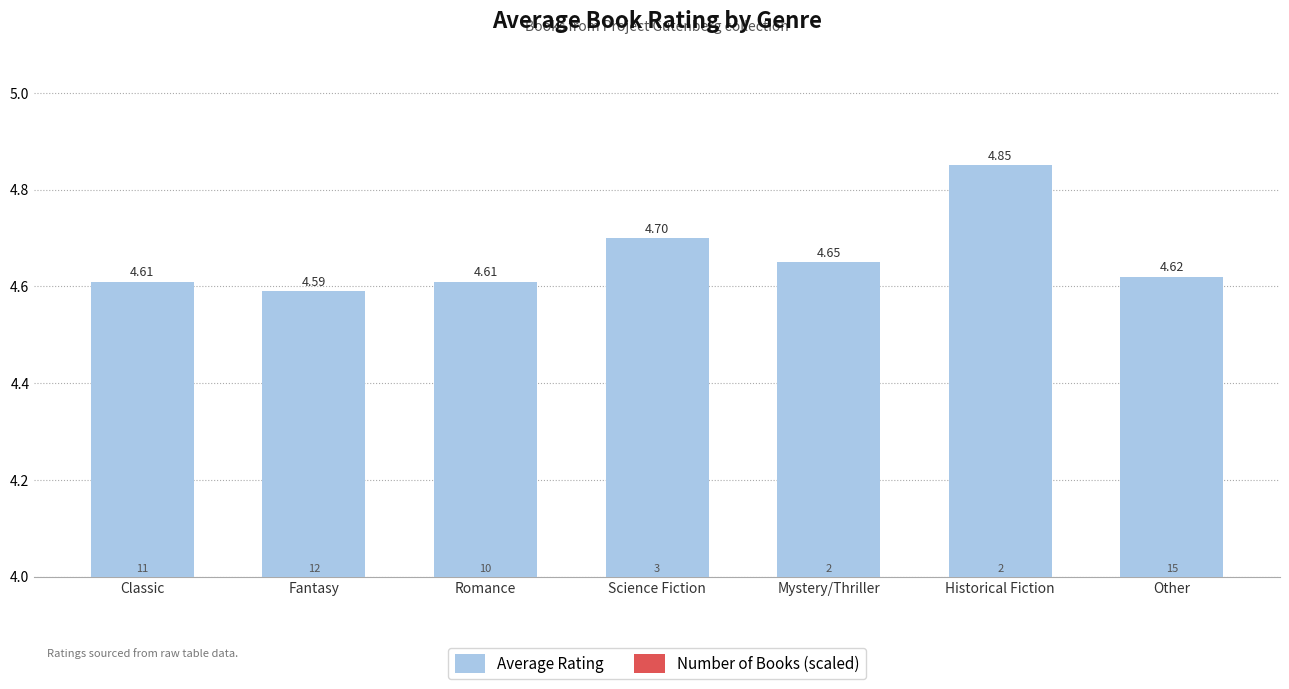

Reading left to right, extract all data points from this chart.

Average Rating: 4.6	4.6	4.6	4.7	4.7	4.8	4.6
Number of Books (scaled): 0.0	0.0	0.0	0.0	0.0	0.0	0.0